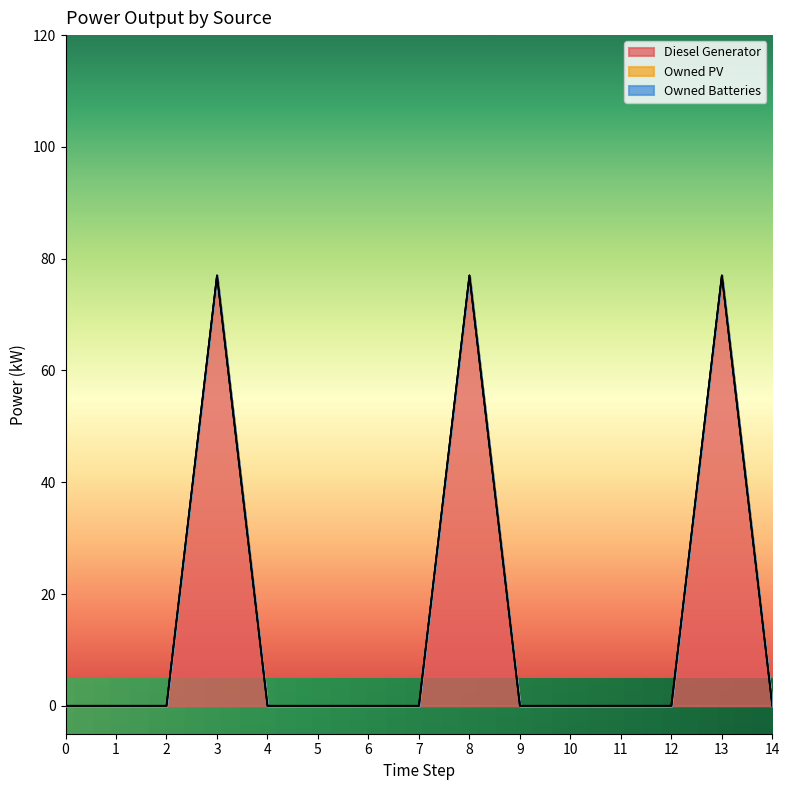

True or false: Diesel Generator and Owned PV intersect in this chart.

False